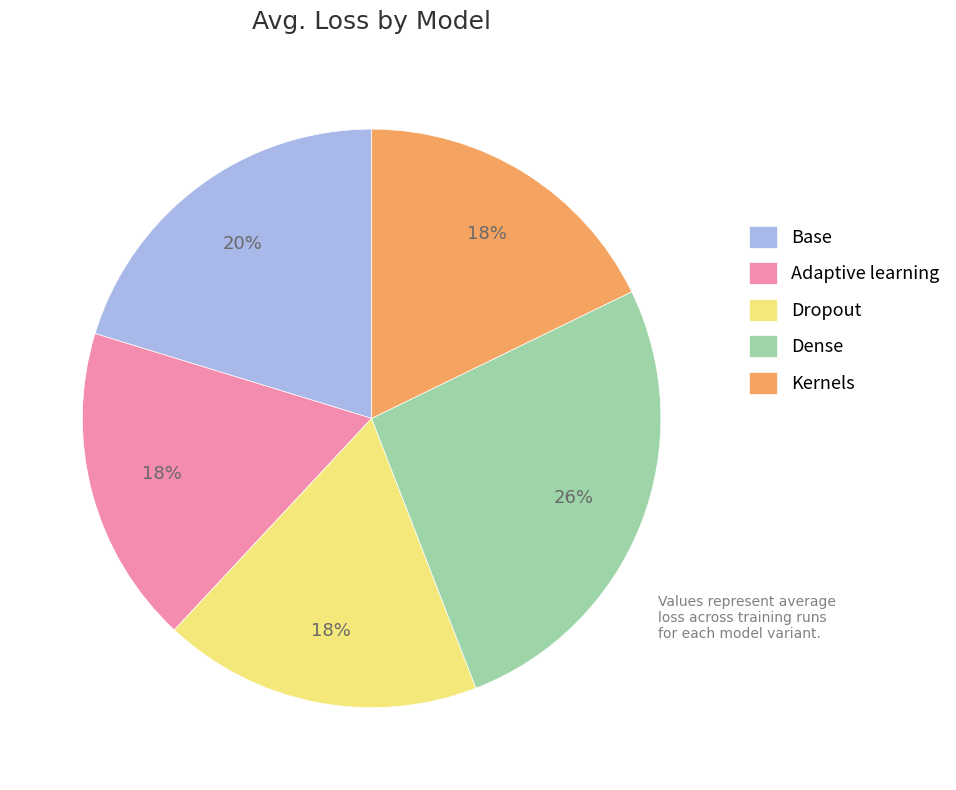

The Kernels slice represents 6% of the pie. True or false?

False